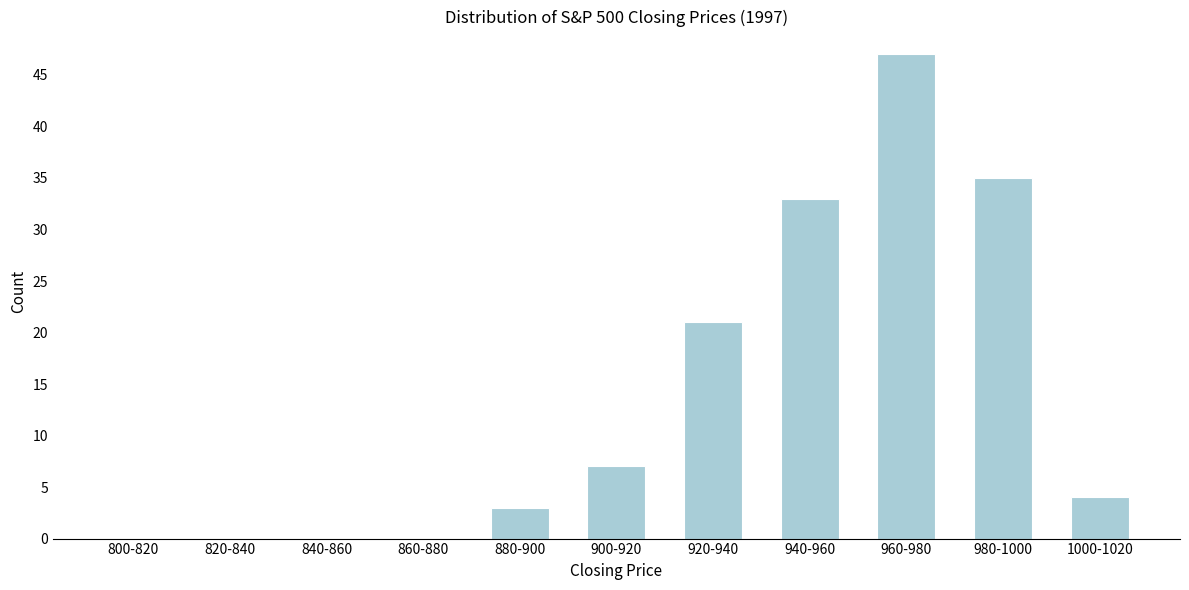

Reading left to right, what are all the values shown in this chart?

800-820=0	820-840=0	840-860=0	860-880=0	880-900=3	900-920=7	920-940=21	940-960=33	960-980=47	980-1000=35	1000-1020=4